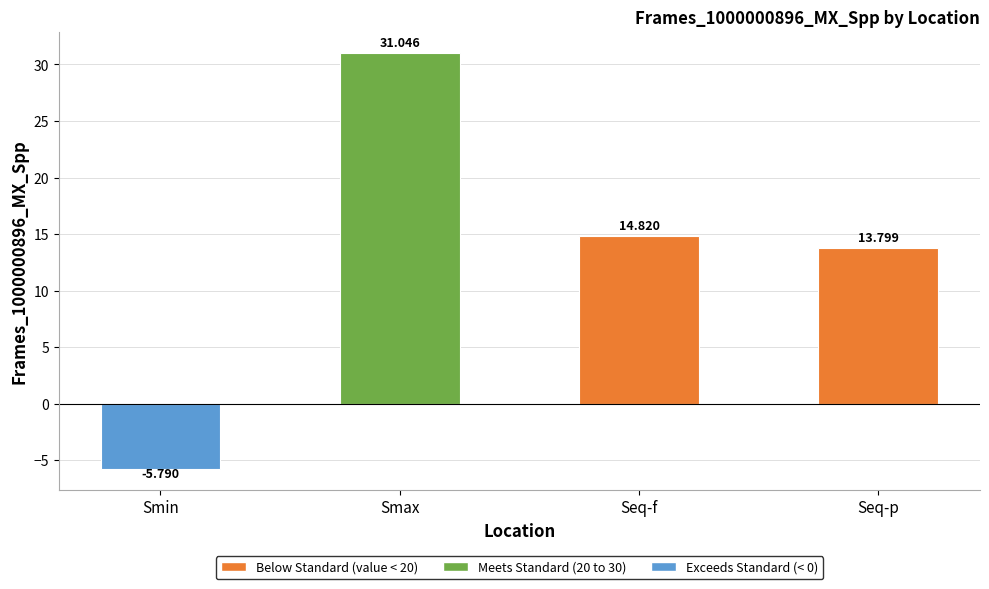

What is the greatest value displayed?

31.0